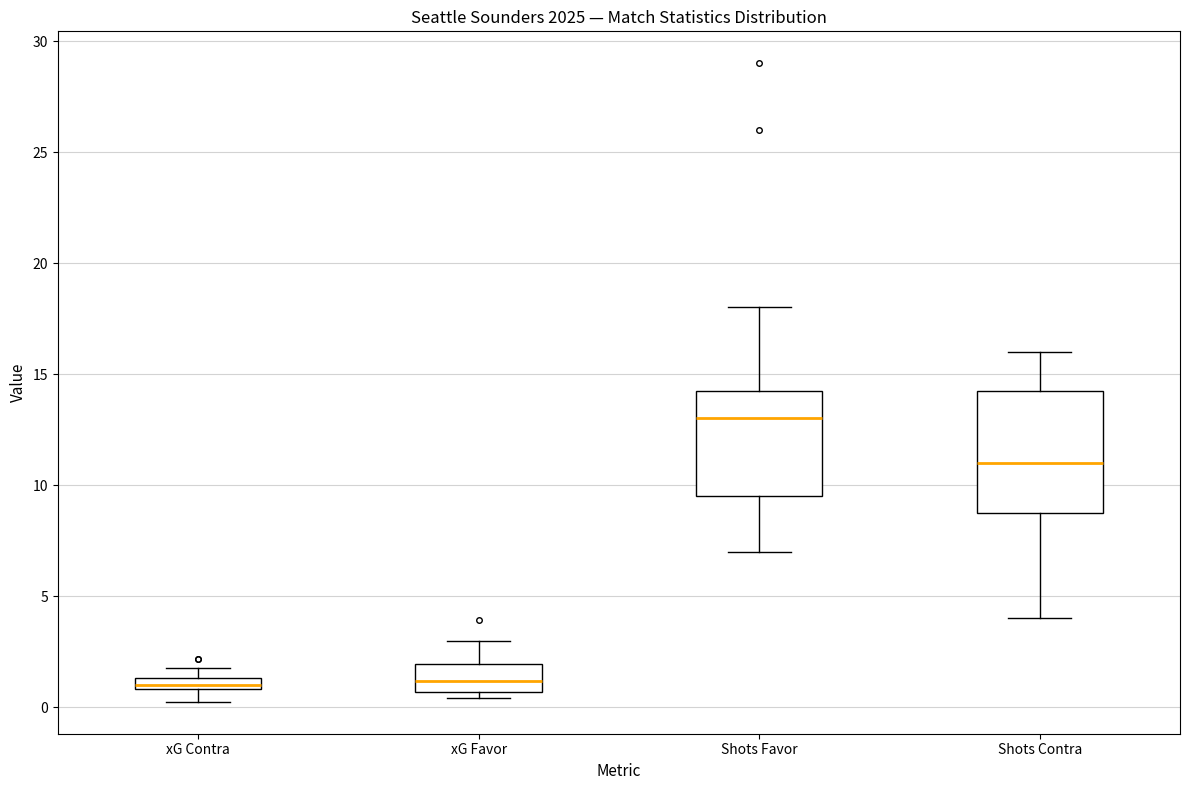

Which box is the tallest, from its lower edge to its upper edge?

Shots Contra